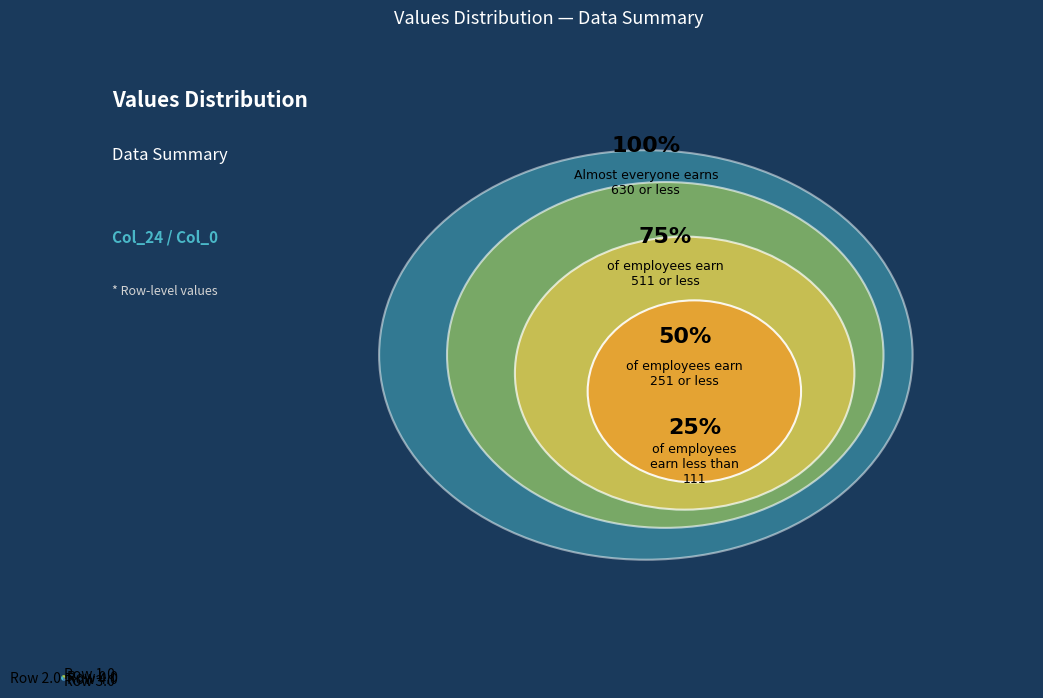

Is it true that Row 0.0 is 7% of the pie?

True